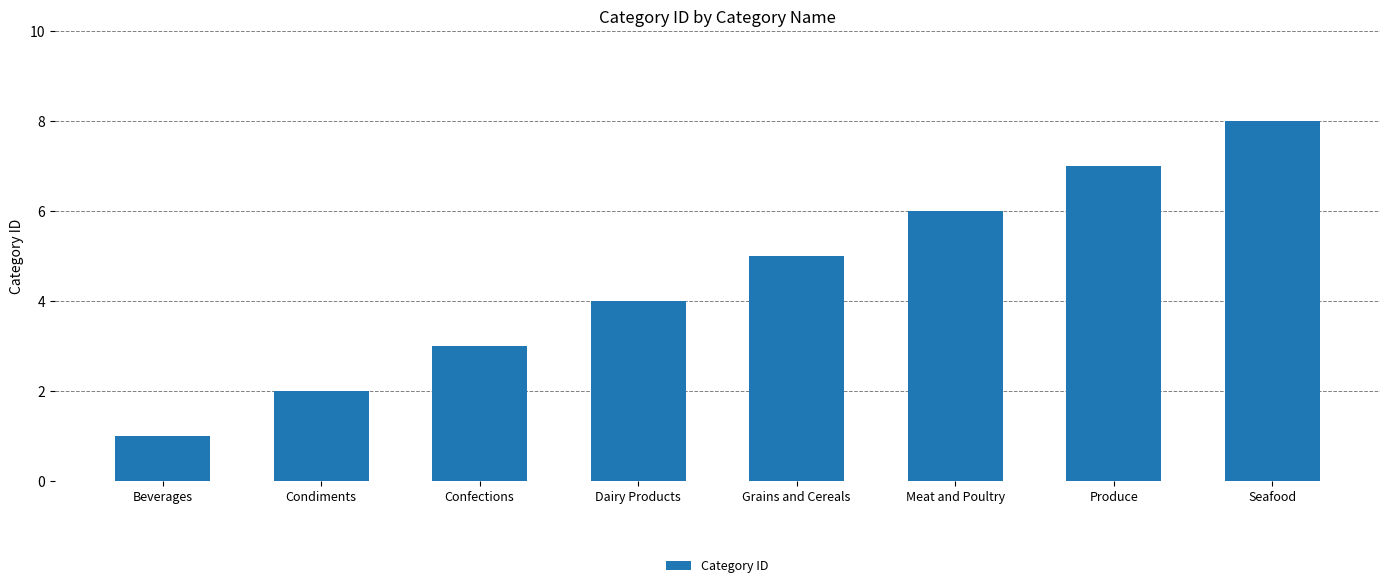

Count the number of categories in the chart.

8